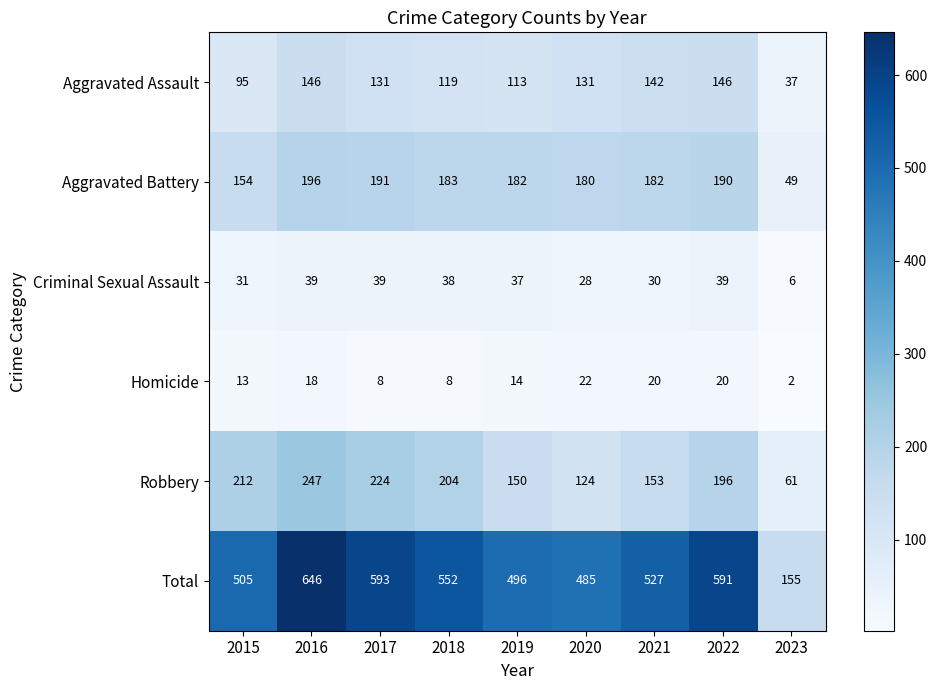

Is it true that Total equals 920 at 2017?

False